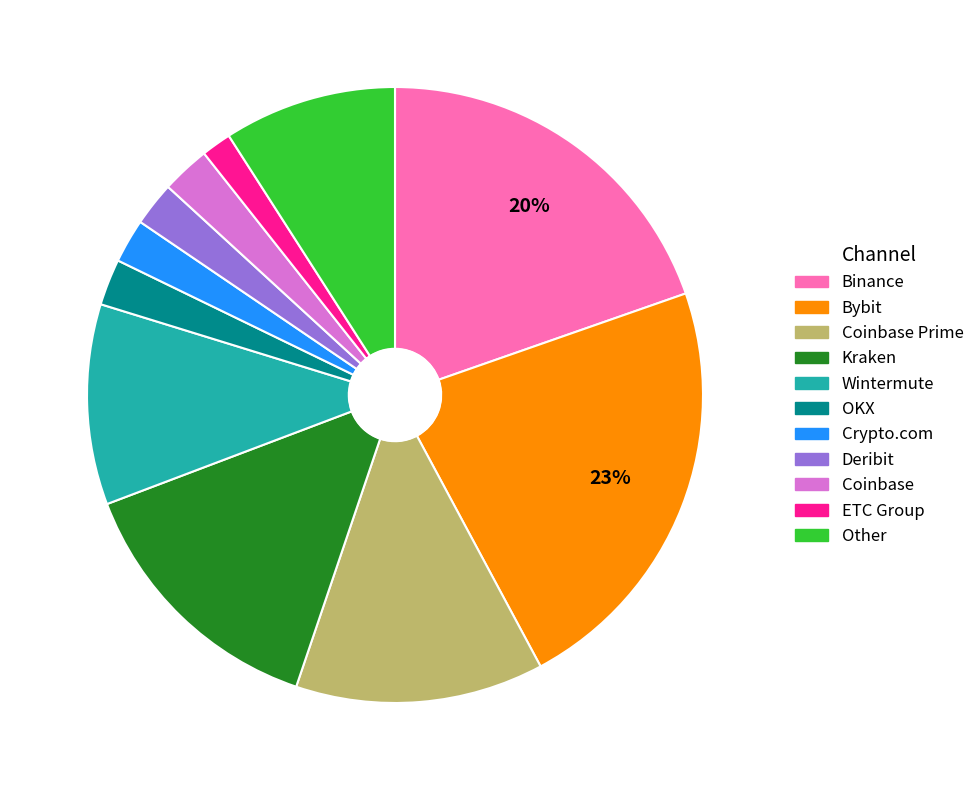

Which slice is the largest?

Bybit